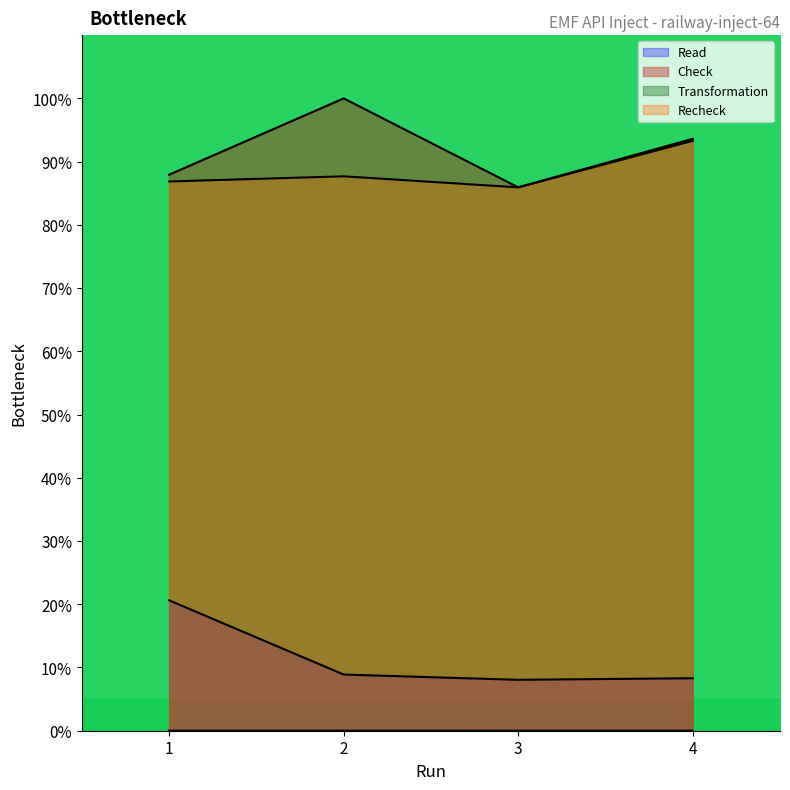

What are all the series names shown in the legend?

Read, Check, Transformation, Recheck